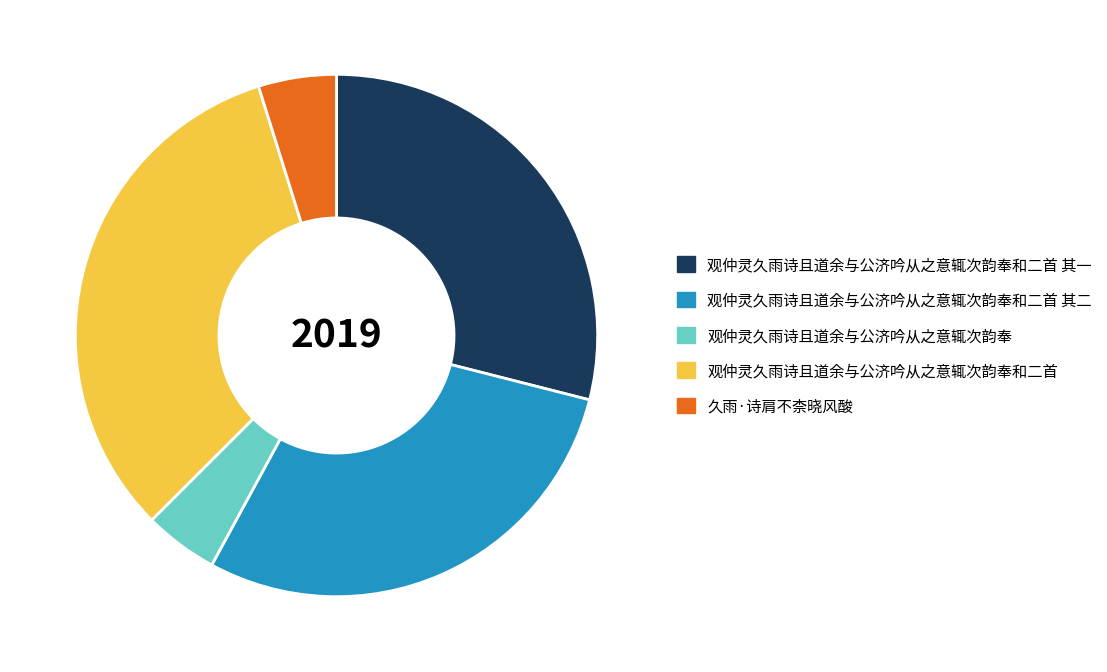

Which category has the biggest portion of the pie?

观仲灵久雨诗且道余与公济吟从之意辄次韵奉和二首